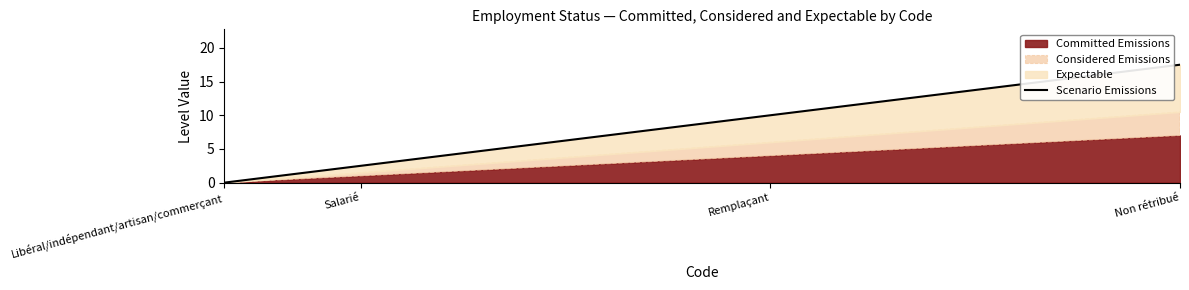

At which label is the value closest to 8?

Remplaçant